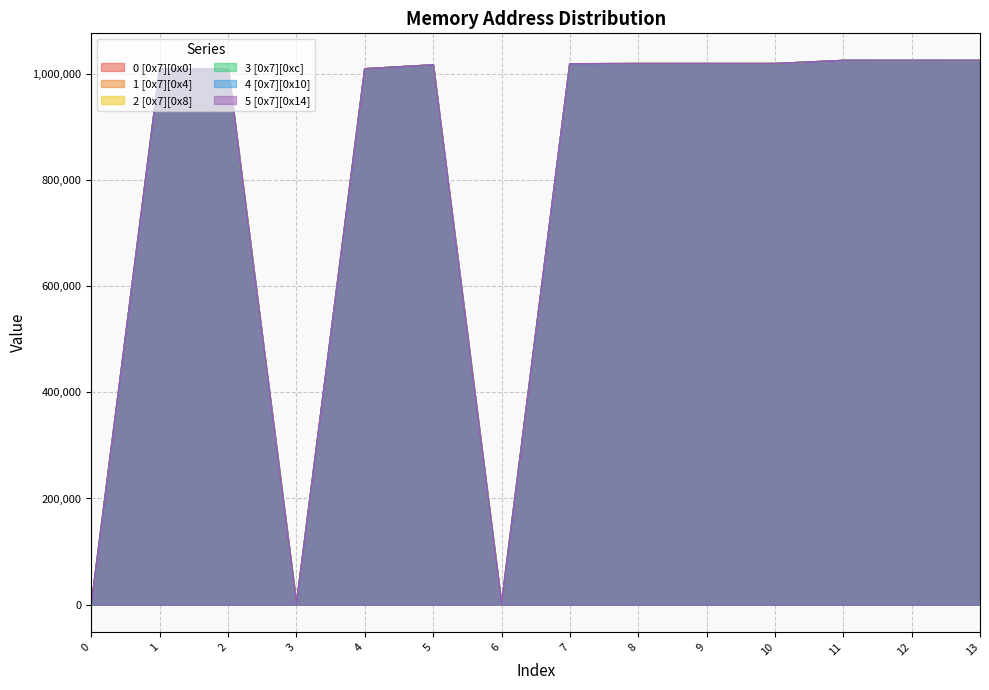

How many interior local peaks does the 1 [0x7][0x4] series have?

2